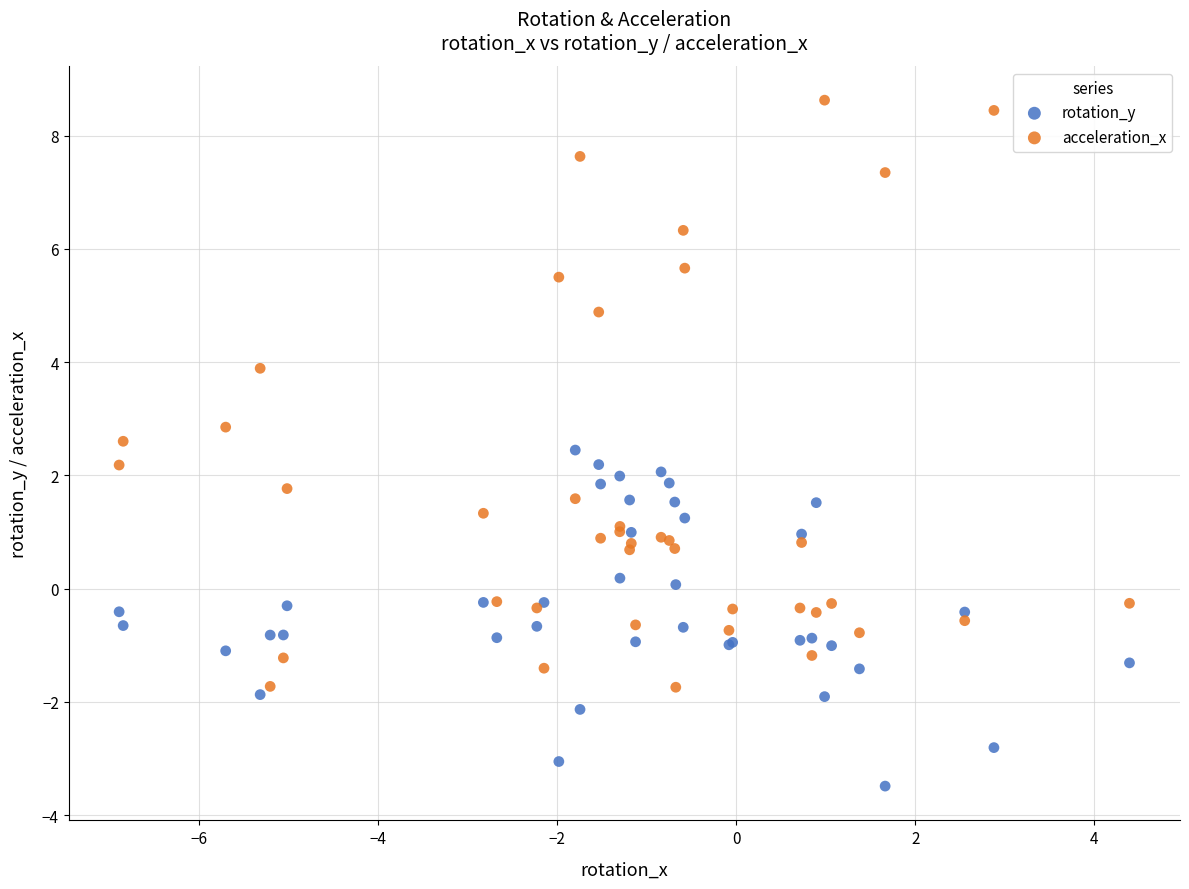

Which series reaches the maximum Y coordinate?

acceleration_x